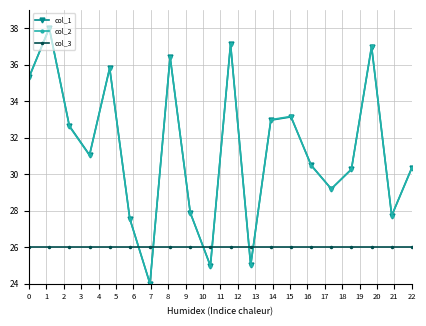

Which series ends up on top after the final intersection of col_2 and col_3?

col_2